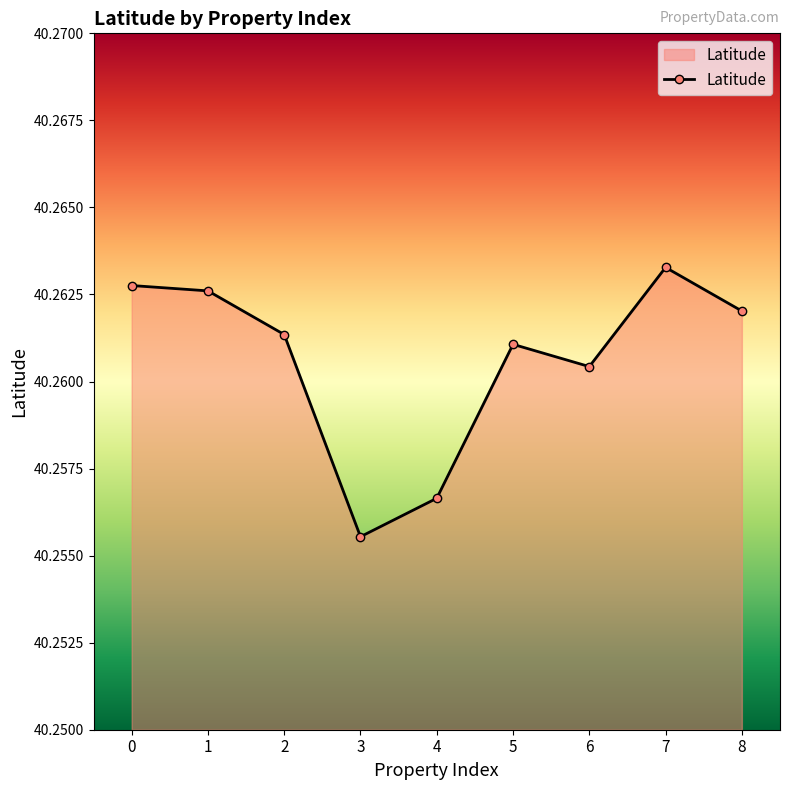

What is the sum of all values?

362.3